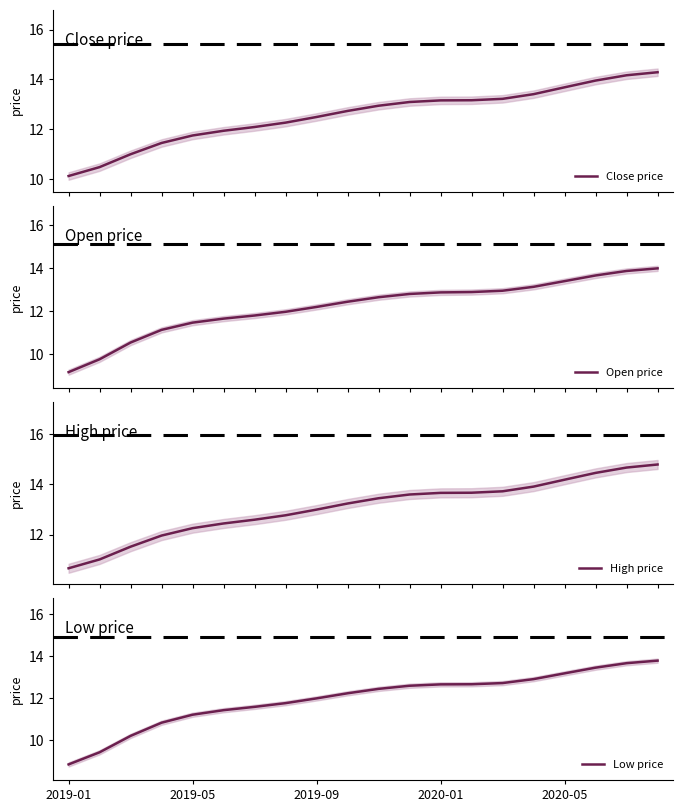

True or false: Low price has a value of 8.9 at 2019-01.

True